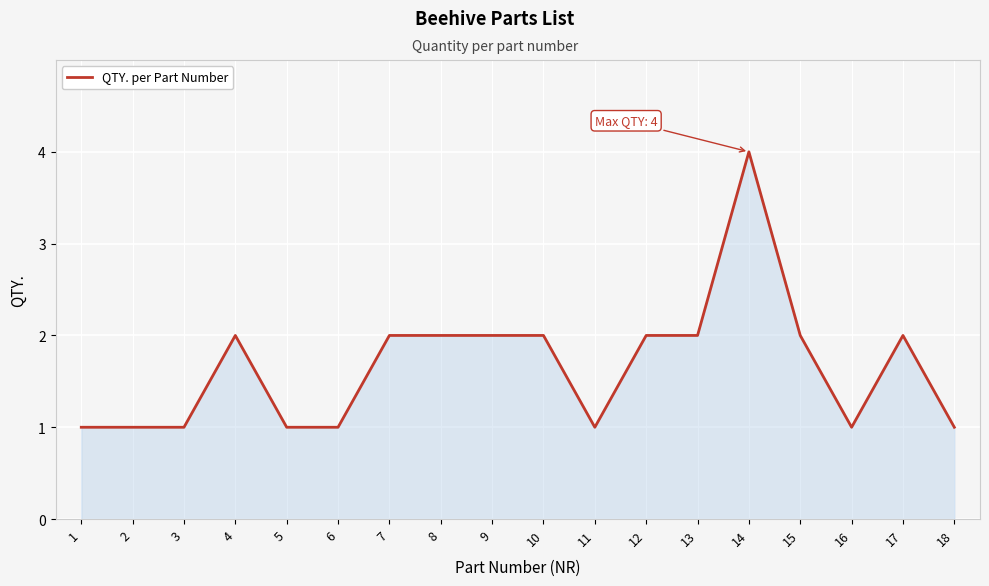

What is the ratio of the value at 5 to the value at 6?

1.0